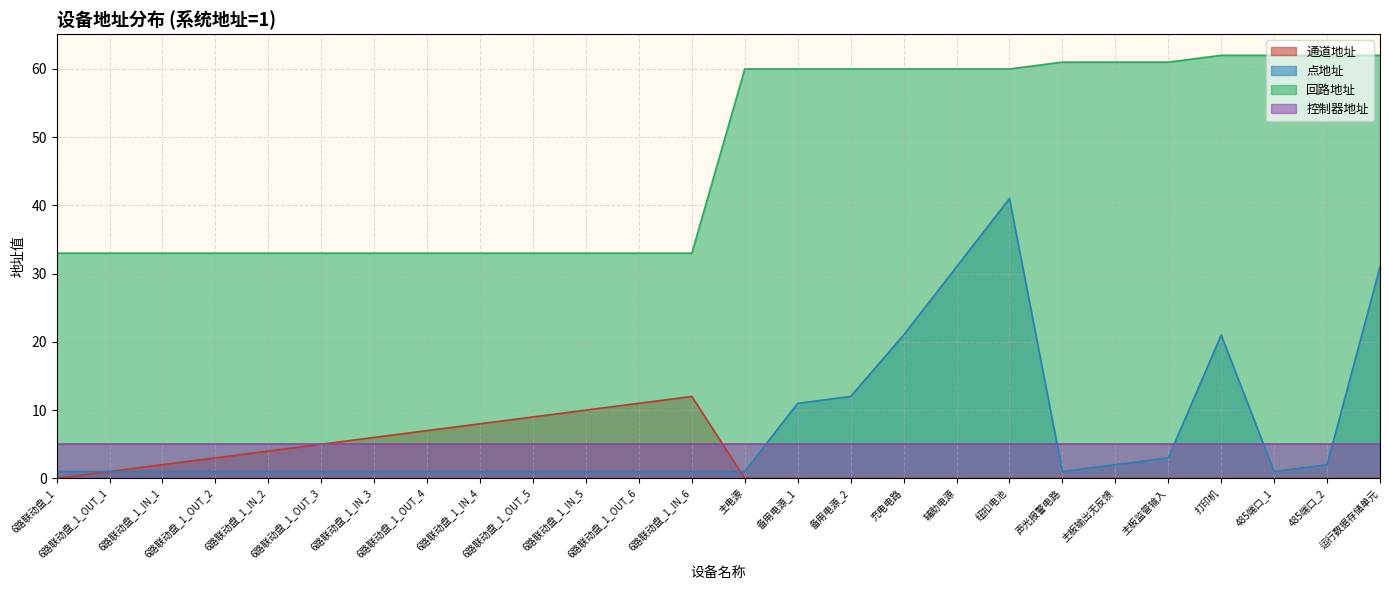

Which series has the largest total across all categories?

回路地址